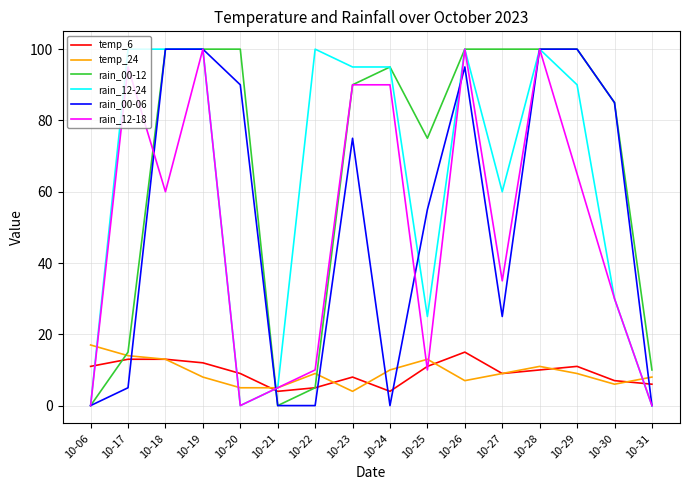

Does the chart display data point markers on the line(s)?

No